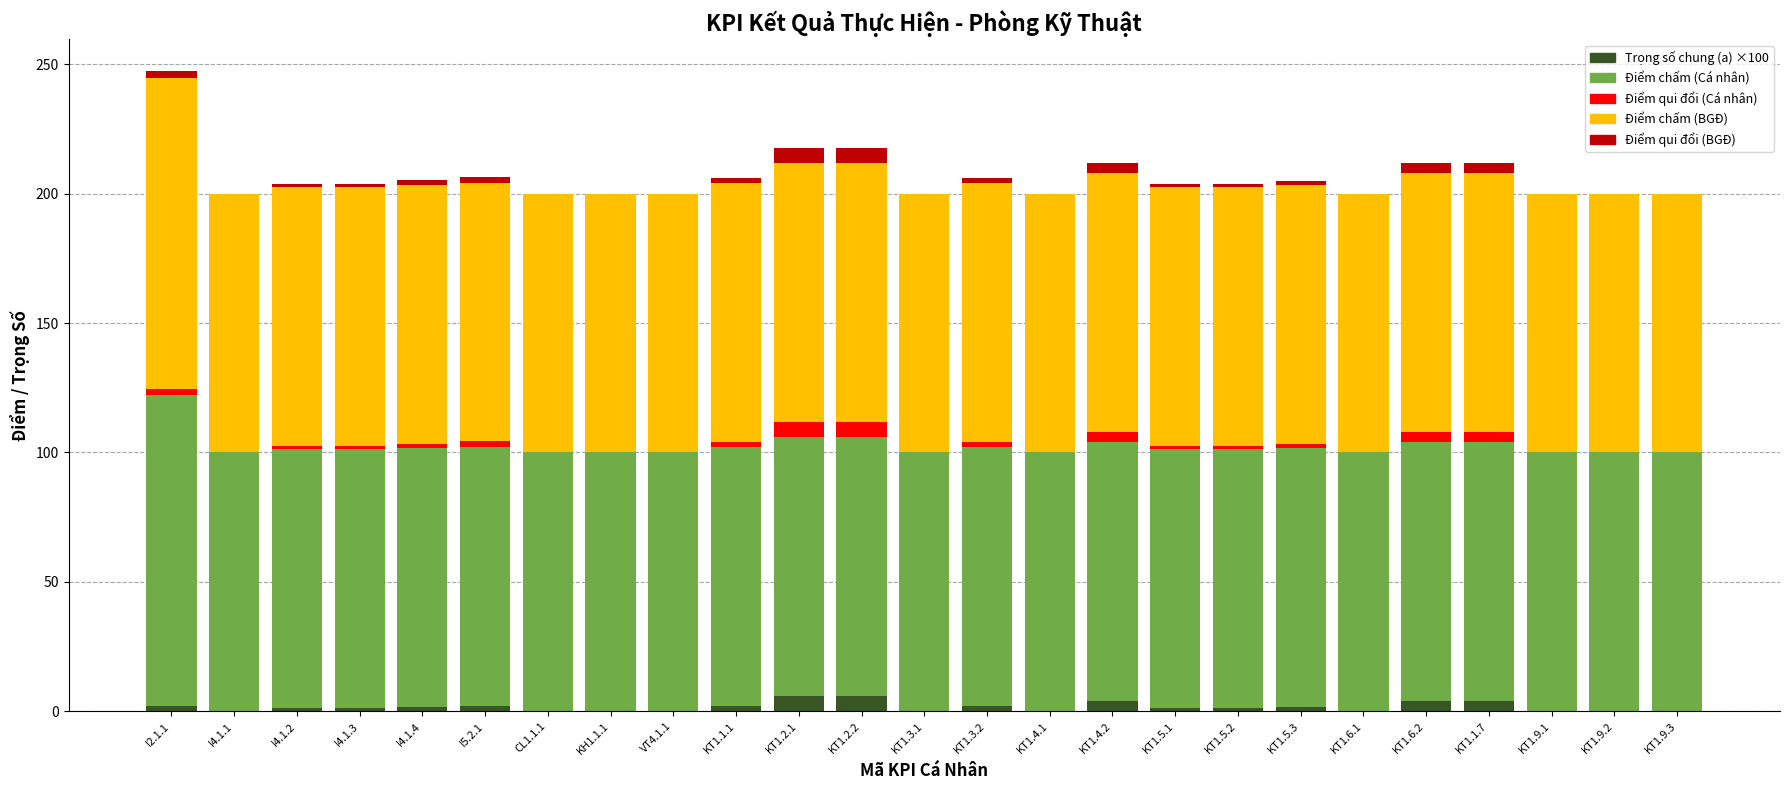

At which category is the sum across all series the highest?

I2.1.1